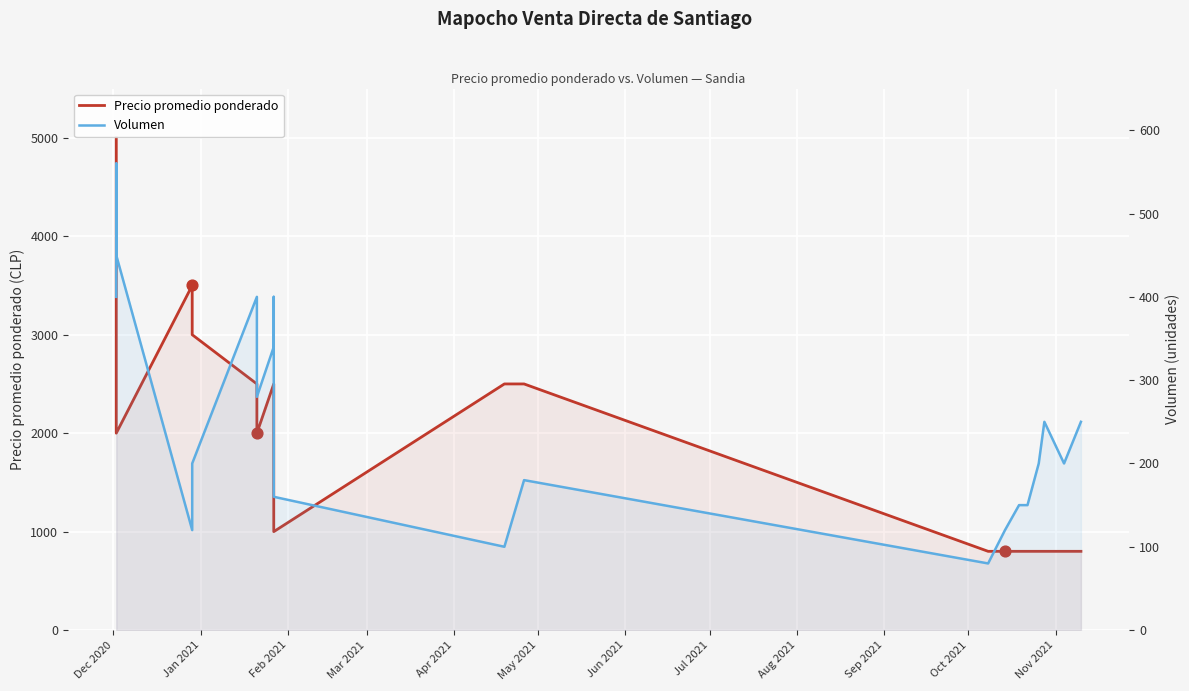

Which series has the largest total across all categories?

Precio promedio ponderado